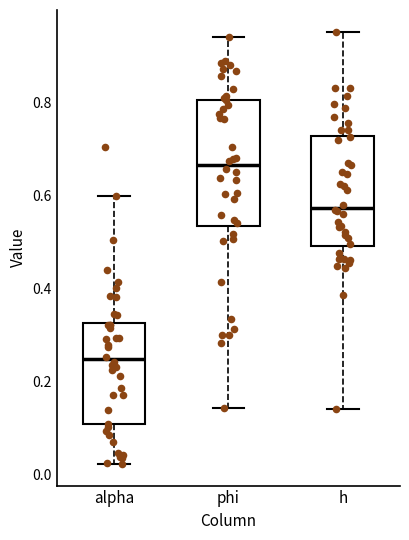

Where is the upper edge of the box for alpha on the y-axis? The values are not printed on the chart, so give them approximately, as read against the axis.

0.32